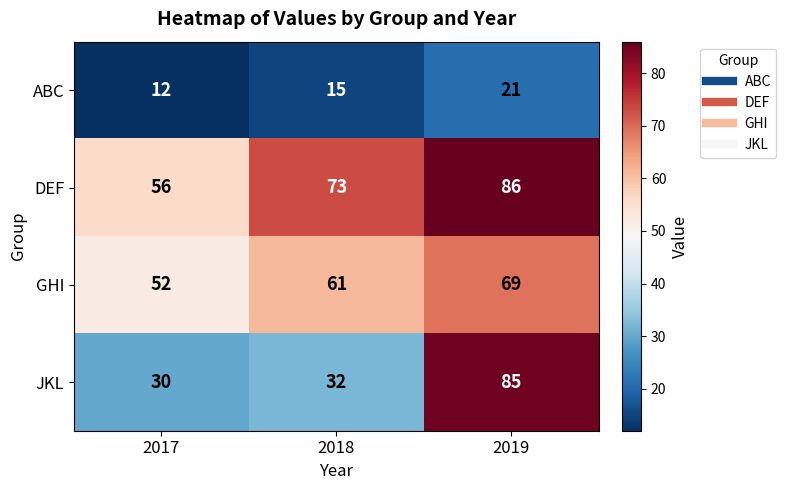

What is the sum of all ABC values?

48